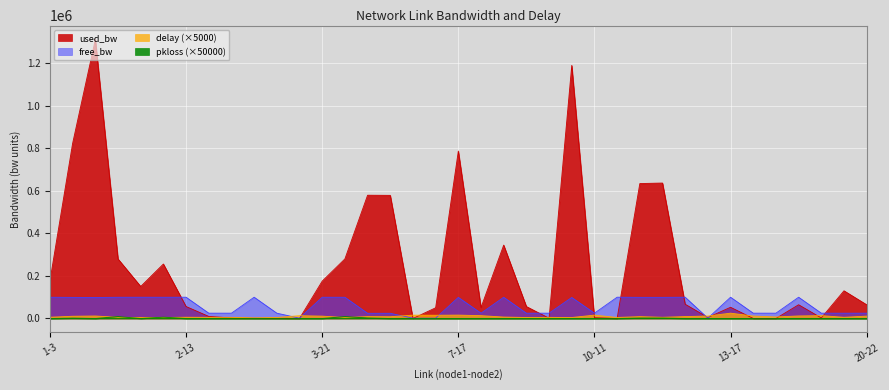

What is the value of the free_bw point at the 35th from the left?

24997.4